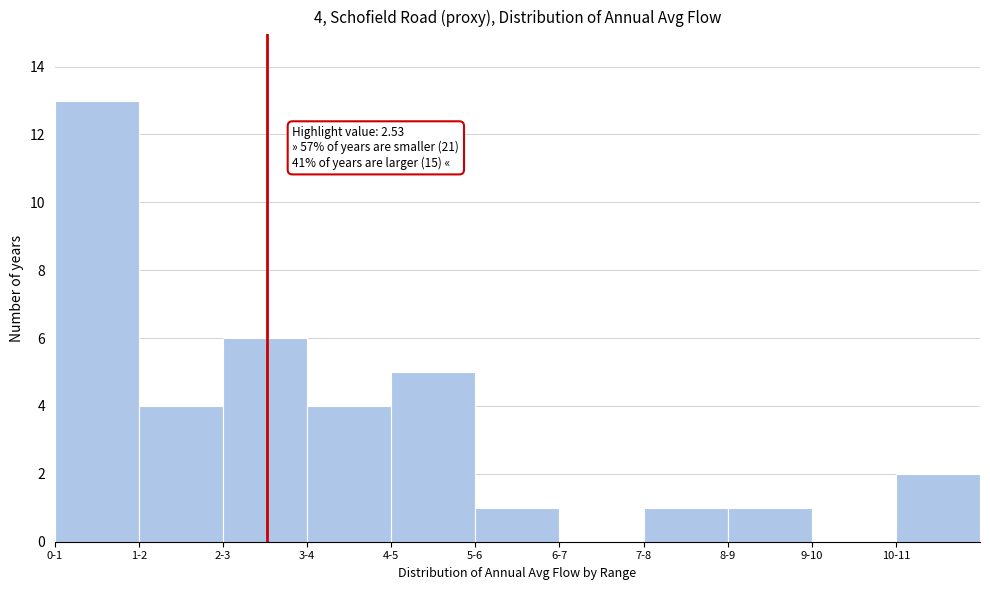

Reading left to right, what are all the values shown in this chart?

0-1=13	1-2=4	2-3=6	3-4=4	4-5=5	5-6=1	6-7=0	7-8=1	8-9=1	9-10=0	10-11=2